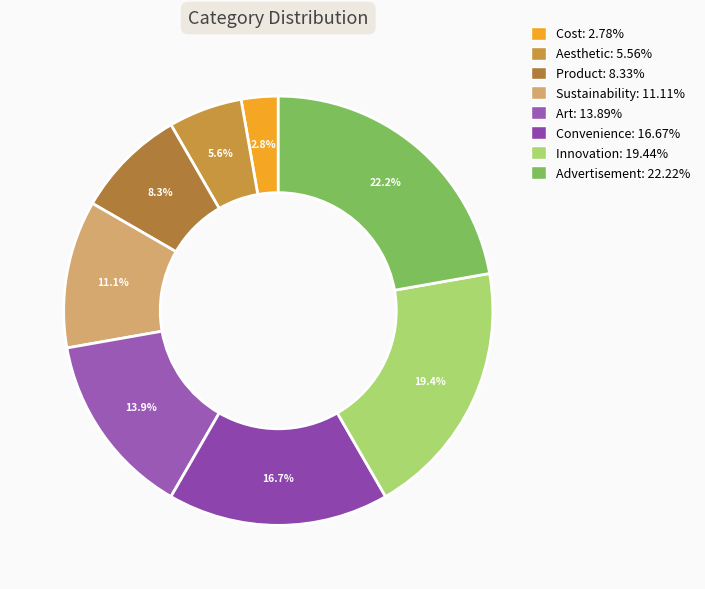

How many slices are in this pie chart?

8